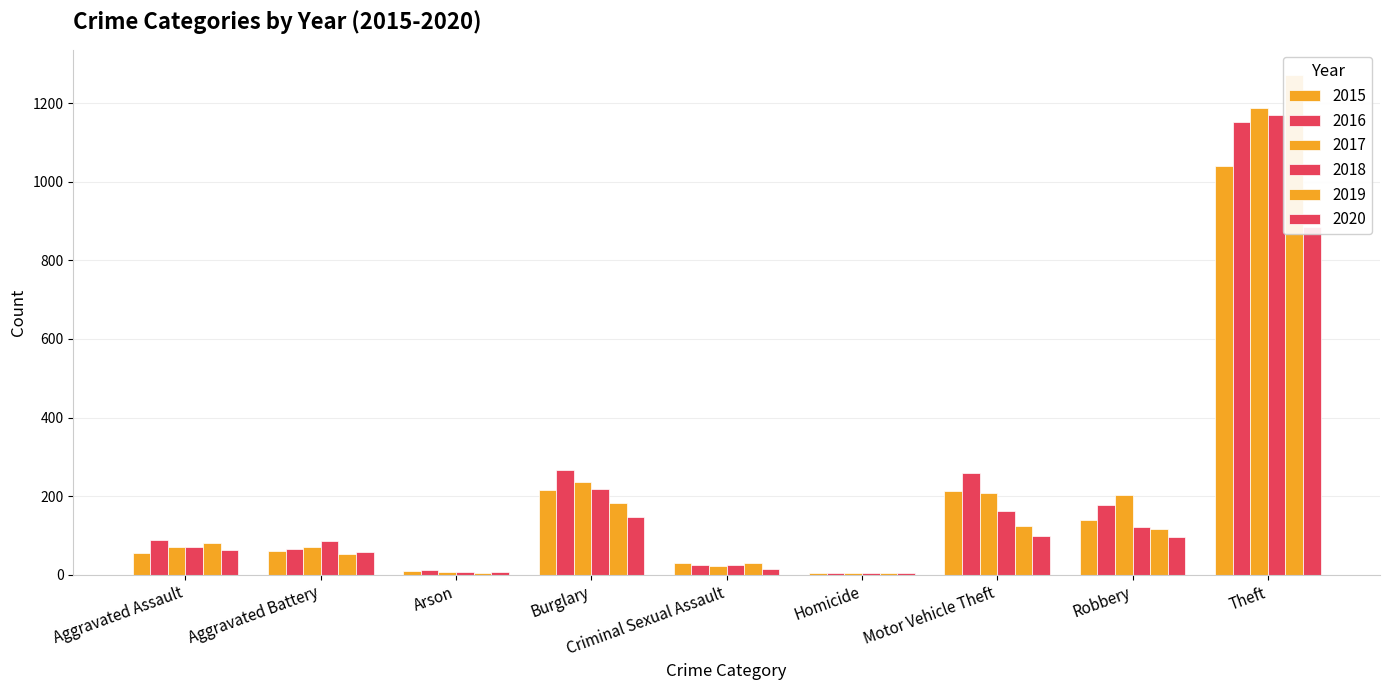

Reading left to right, list all the values displayed in this chart.

2015: 56	60	10	216	29	5	212	139	1041
2016: 88	66	12	266	25	4	259	178	1151
2017: 72	71	7	237	22	4	208	202	1188
2018: 72	86	7	218	24	4	163	121	1170
2019: 80	53	5	182	31	4	123	116	1272
2020: 62	57	7	148	15	5	99	97	884